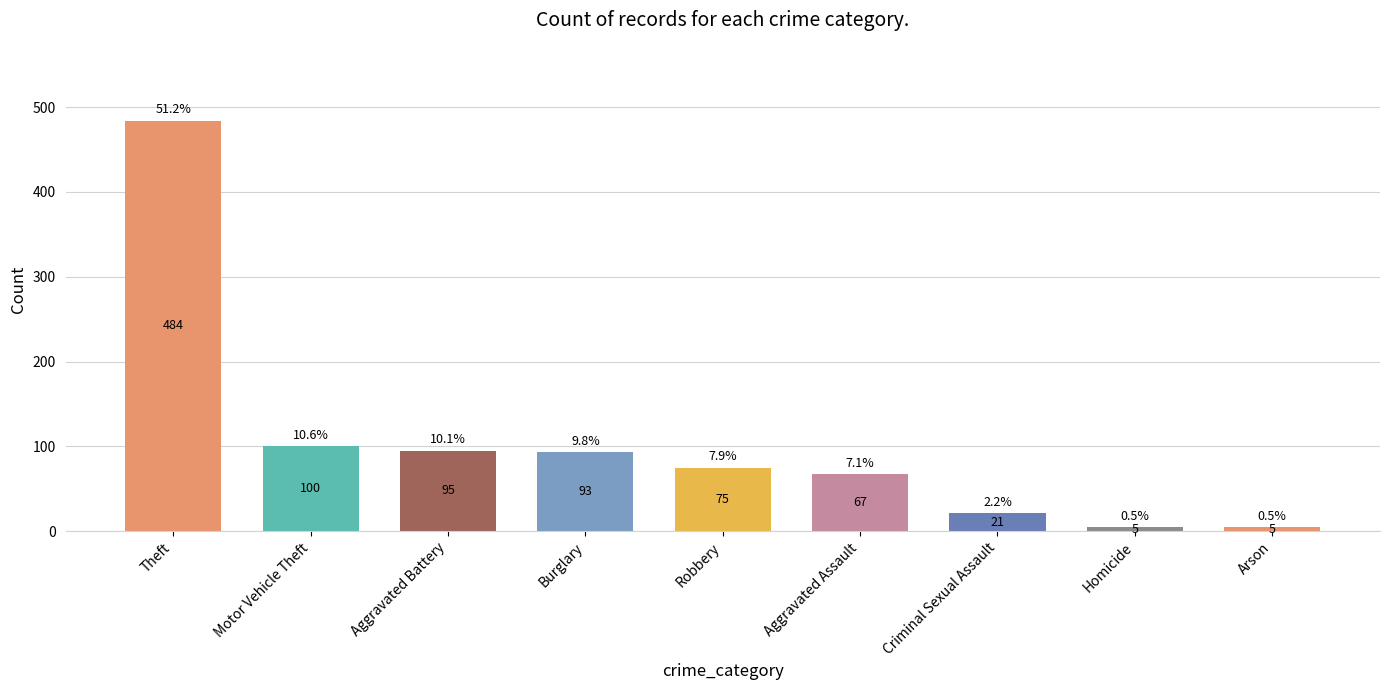

What is the label of the 1st bar from the right?

Arson